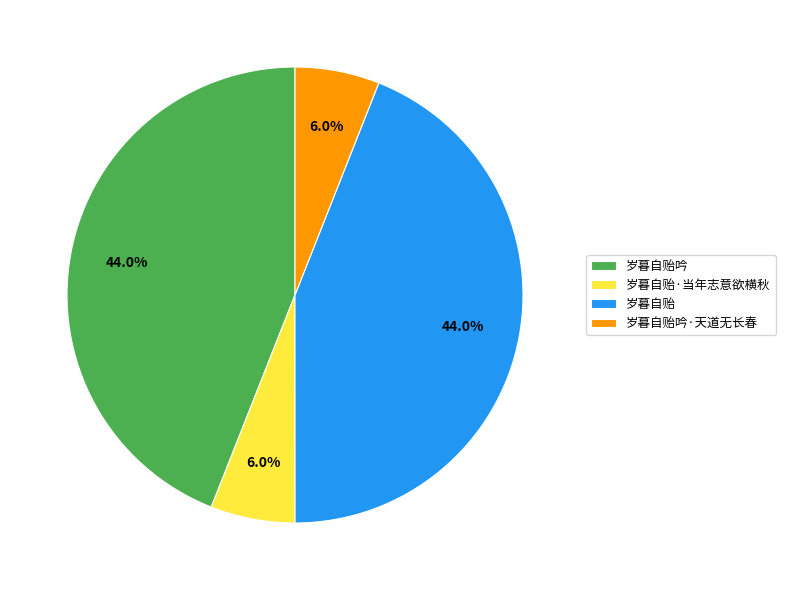

Is it true that 岁暮自贻·当年志意欲横秋 is 1% of the pie?

False